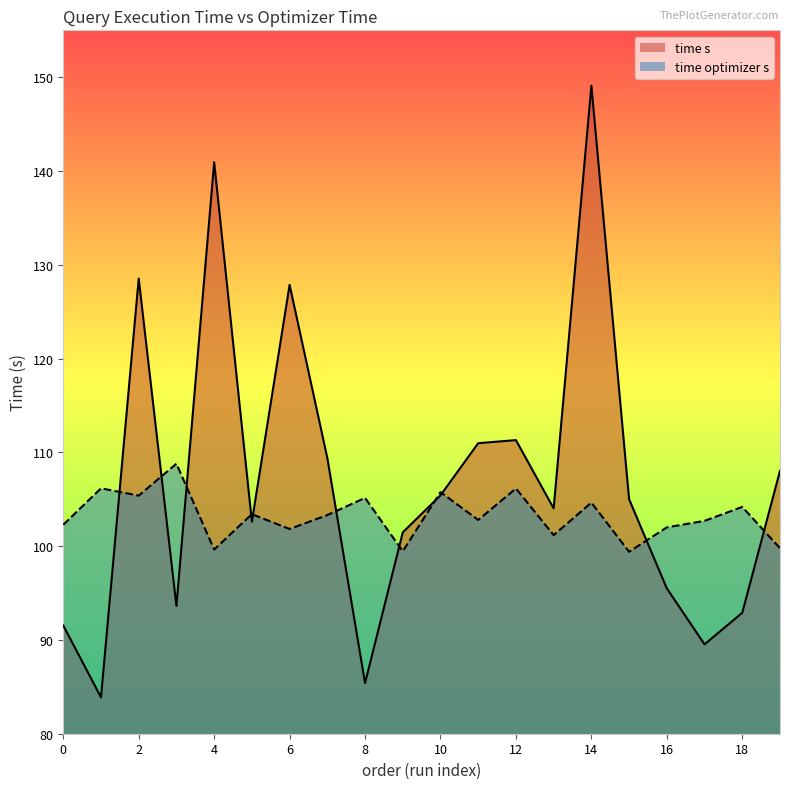

What is the difference between the maximum and minimum values in the time s series?

65.2